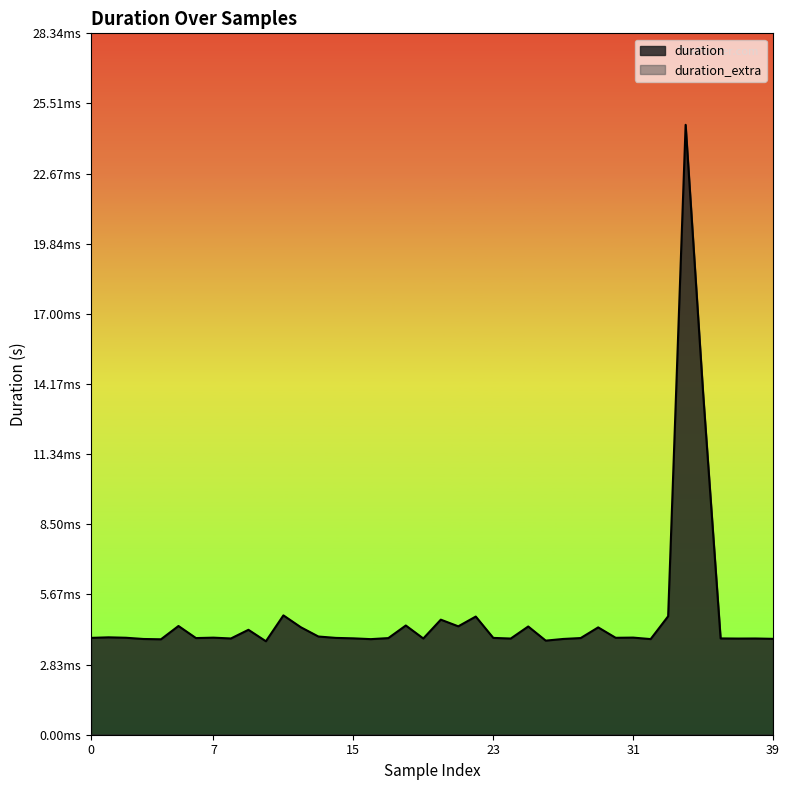

Count the number of categories in the chart.

40